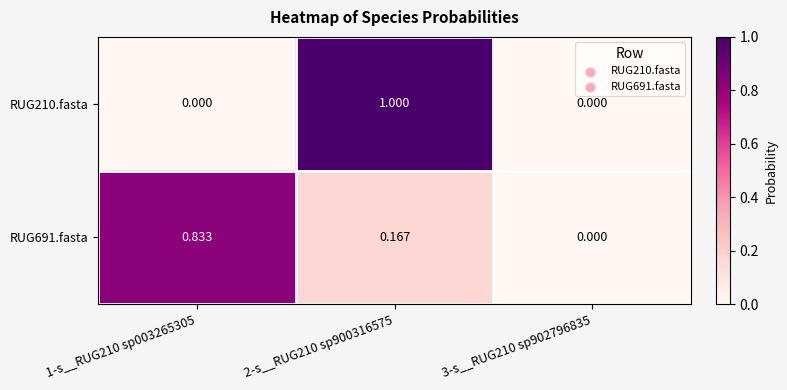

Rank the series at 1-s__RUG210 sp003265305 from highest to lowest value.

RUG691.fasta, RUG210.fasta